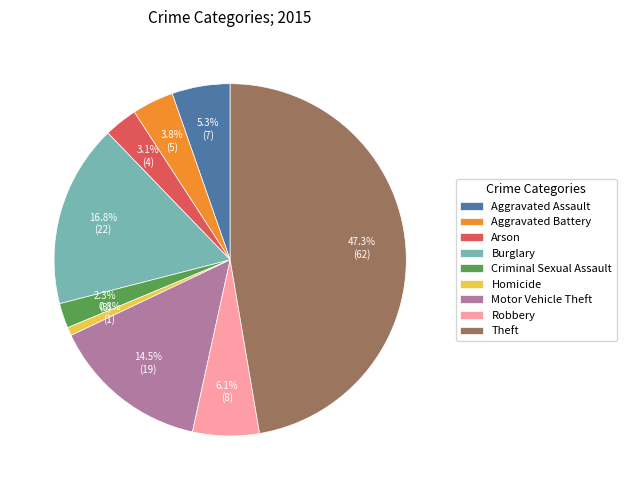

To the nearest percent, what is the average slice percentage?

11%